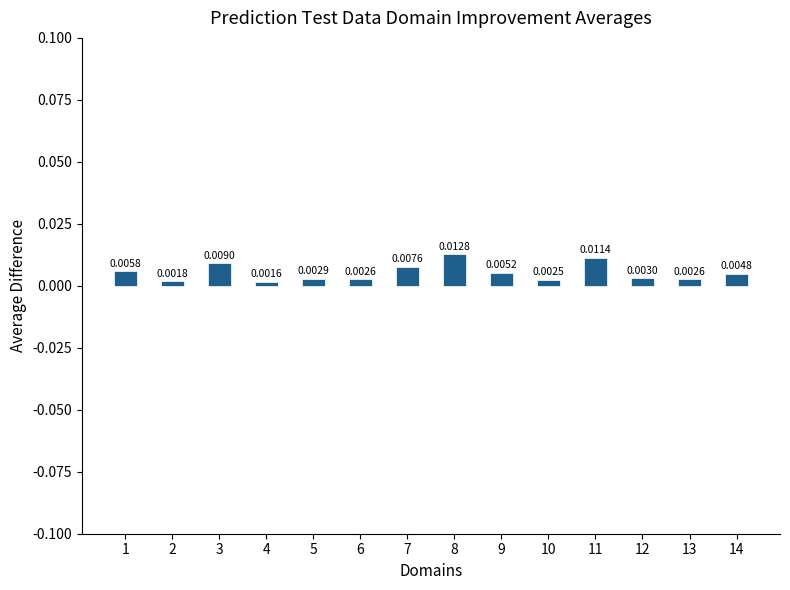

How many values are between 0 and 1?

14